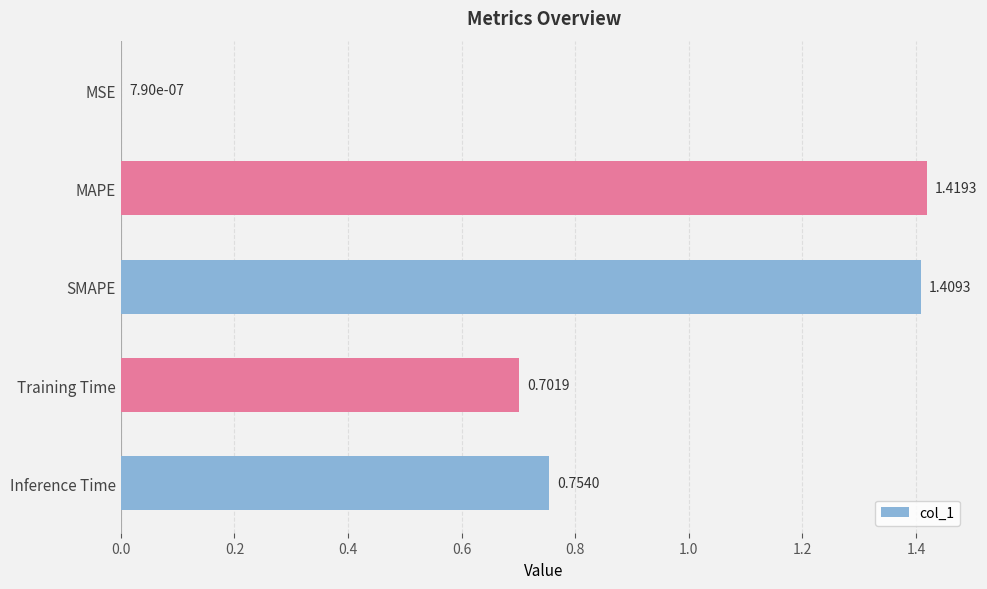

Which category has the highest value across all series?

MAPE